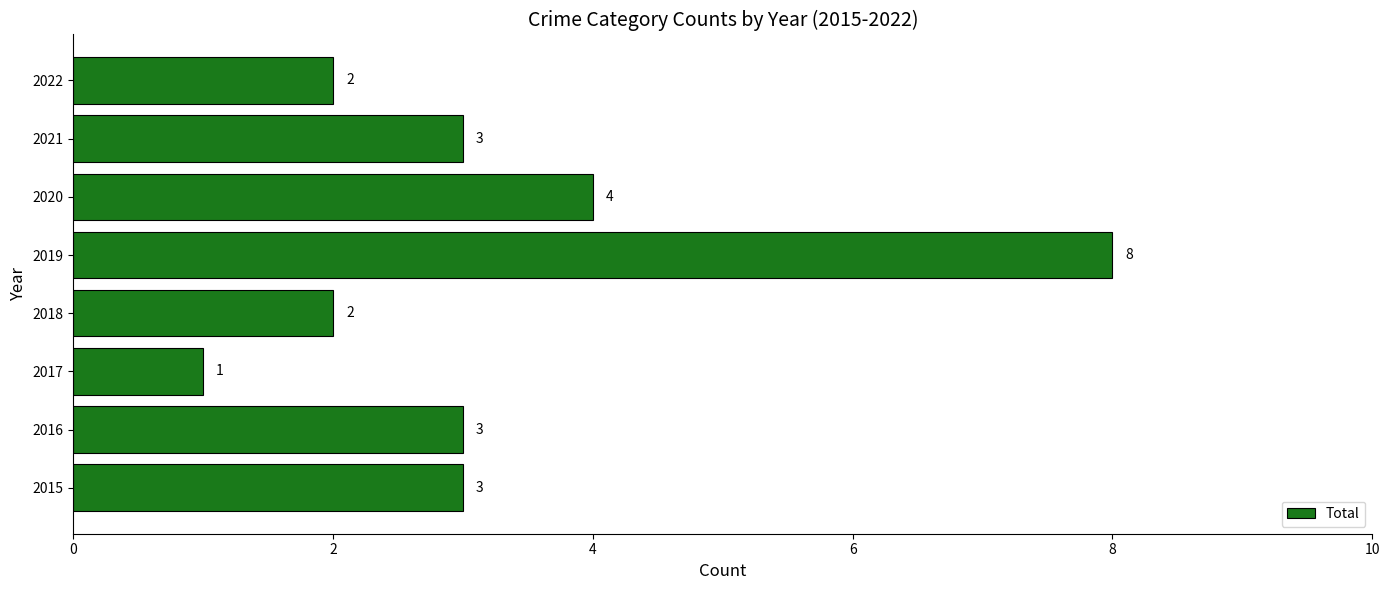

Count the number of data series in this chart.

1